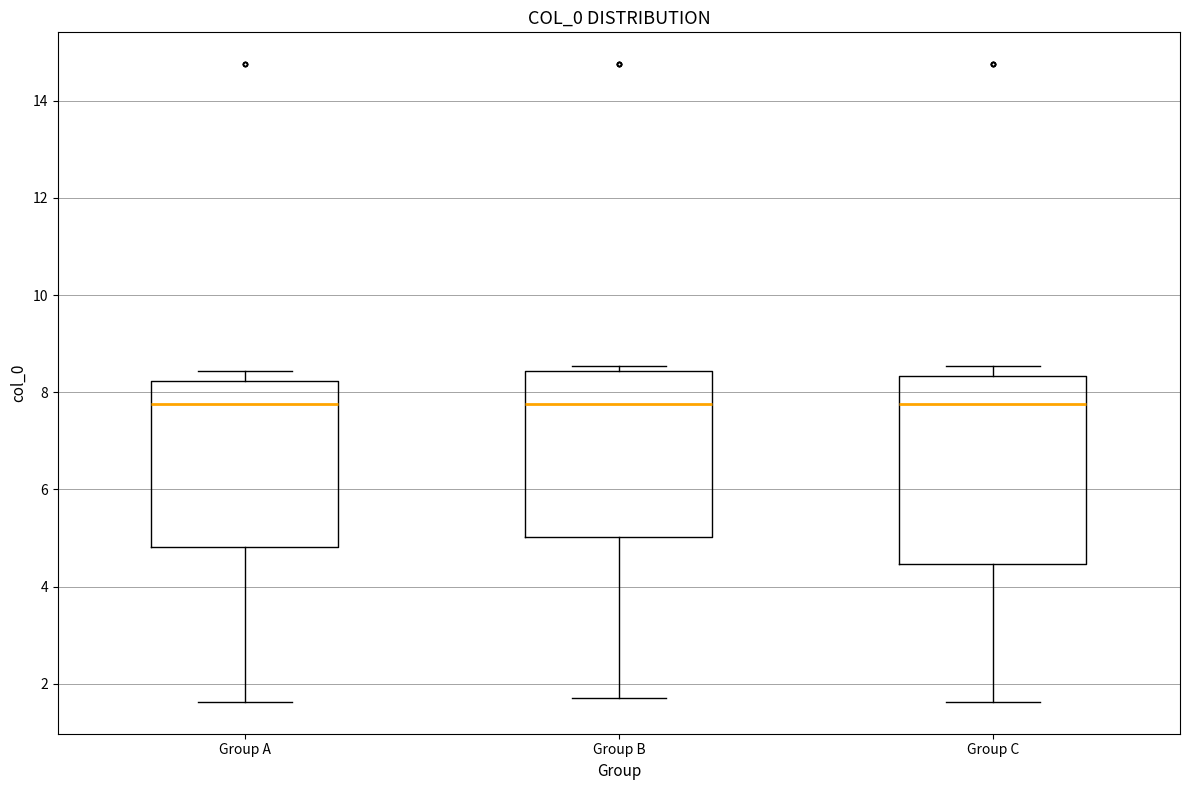

Which box is the tallest, from its lower edge to its upper edge?

Group C